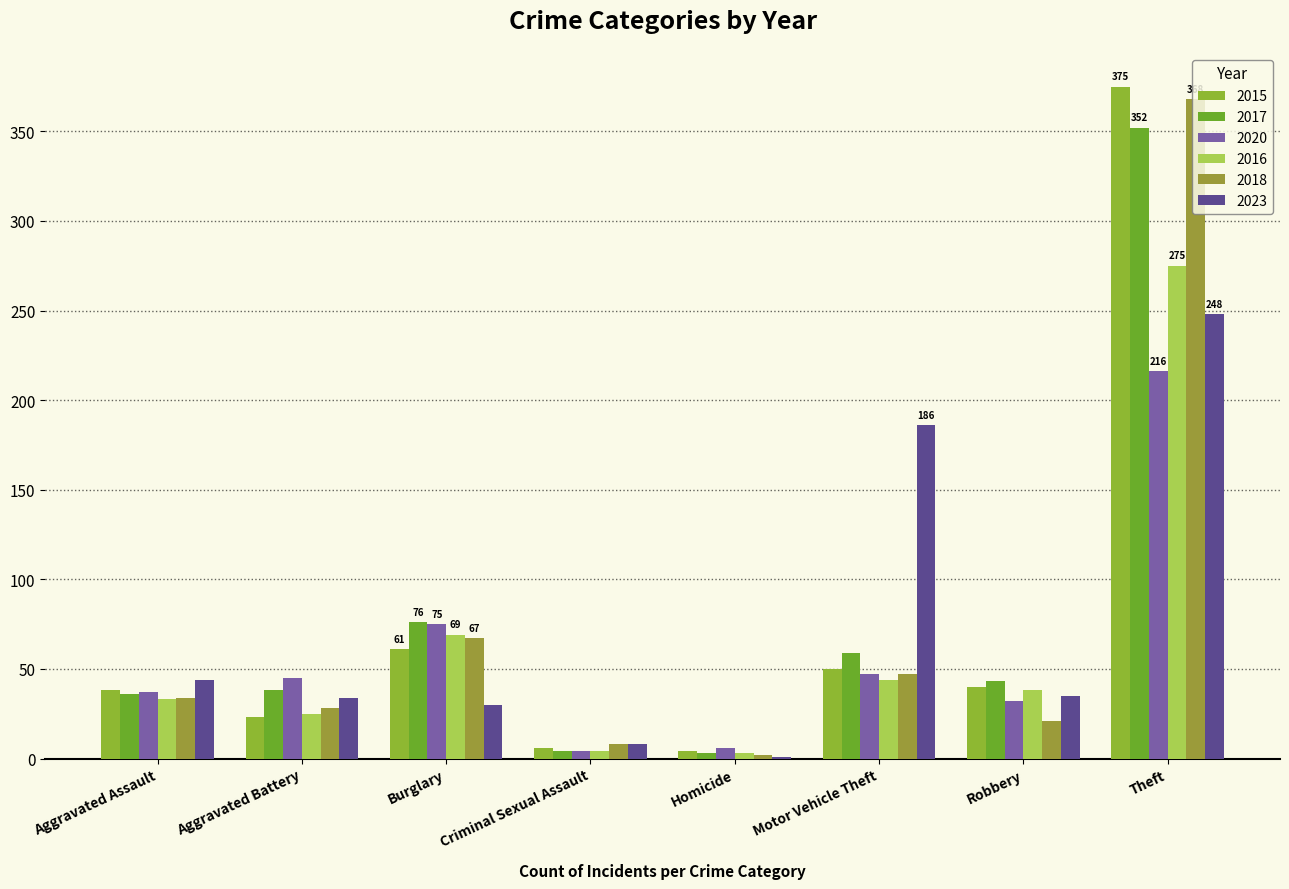

How many series are shown in this chart?

6